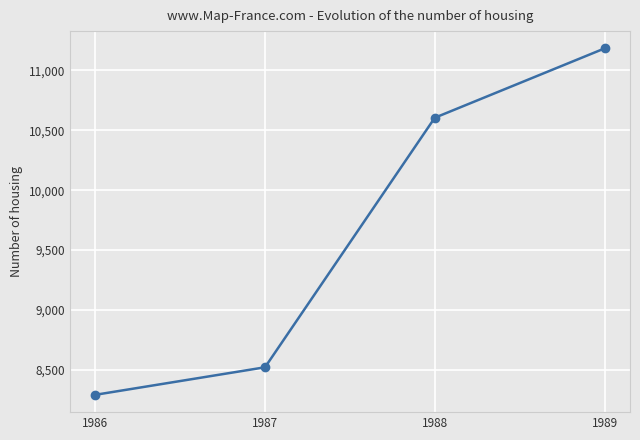

Is this an area chart (filled region under the line)?

No